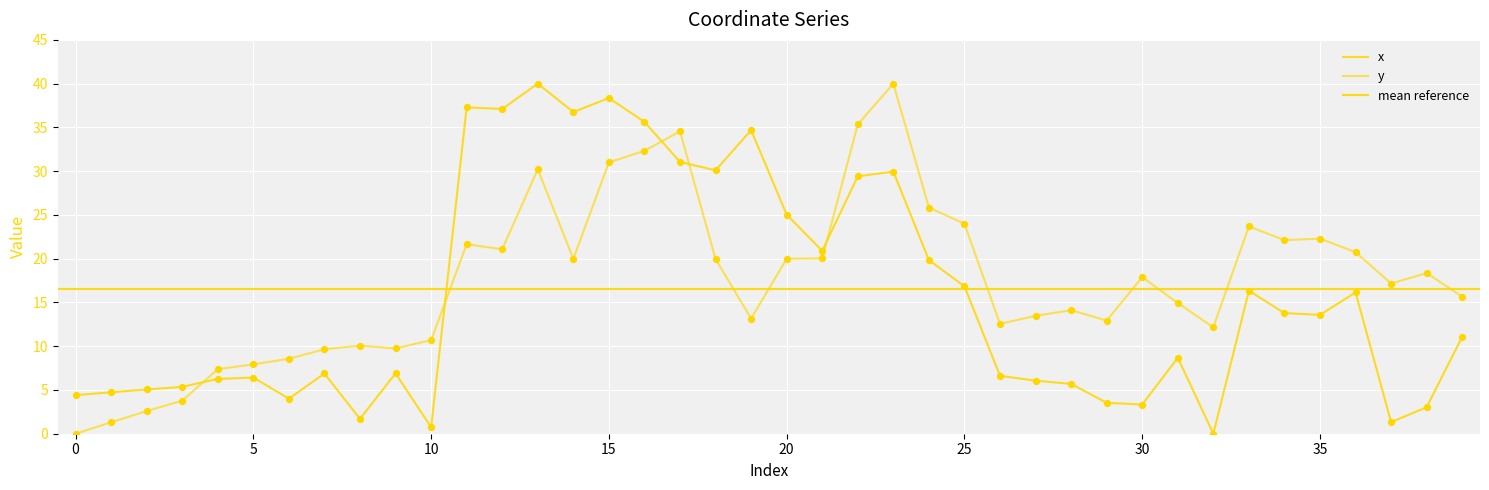

Is the value of y at 24 greater than the value of x at 29?

Yes